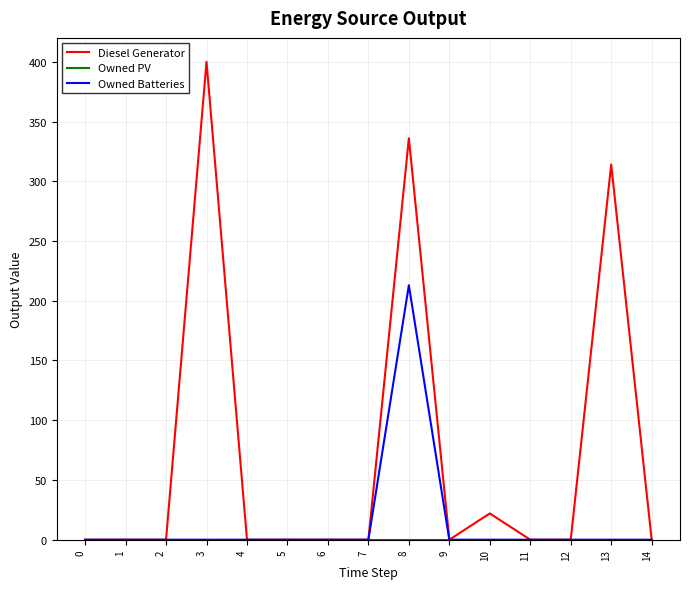

What is the maximum value shown in the chart?

400